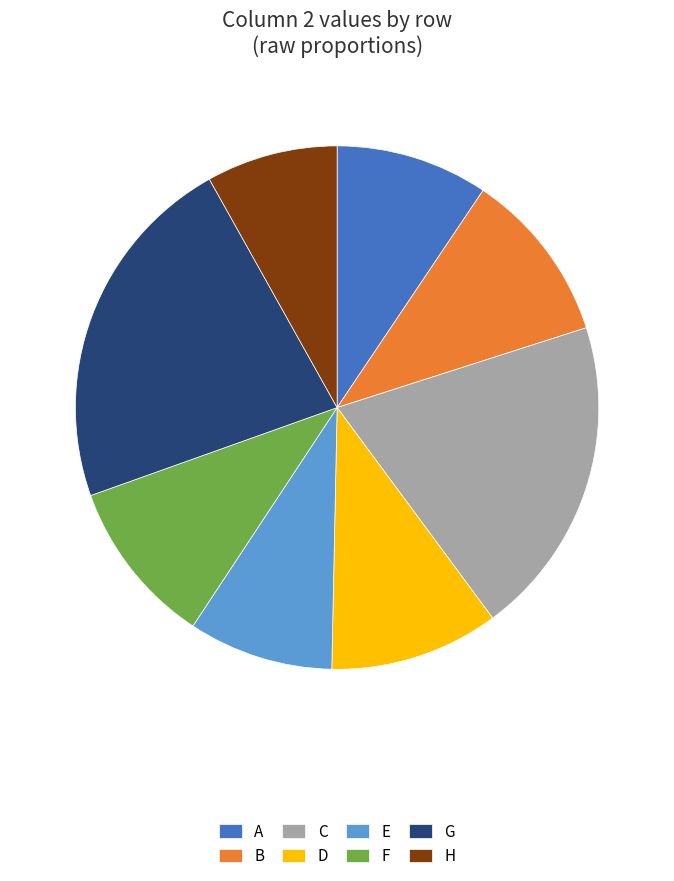

Which category has the smallest portion of the pie?

H